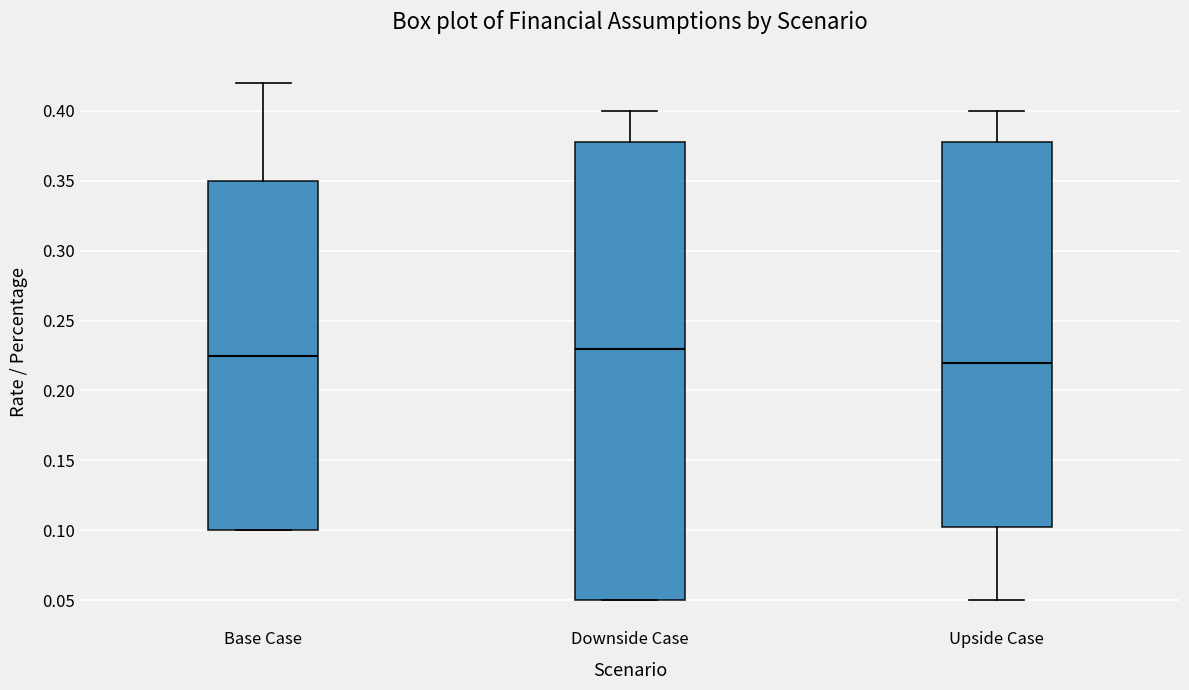

Reading left to right, transcribe this box plot: for each box, give where its median line is, the range the box spans, and where its two whiskers end, as read against the y-axis. The values are not printed on the chart, so give them approximately, as read against the axis.

Base Case: median 0.225, box 0.100 to 0.350, whiskers 0.100 to 0.420
Downside Case: median 0.230, box 0.050 to 0.380, whiskers 0.050 to 0.400
Upside Case: median 0.220, box 0.105 to 0.380, whiskers 0.050 to 0.400